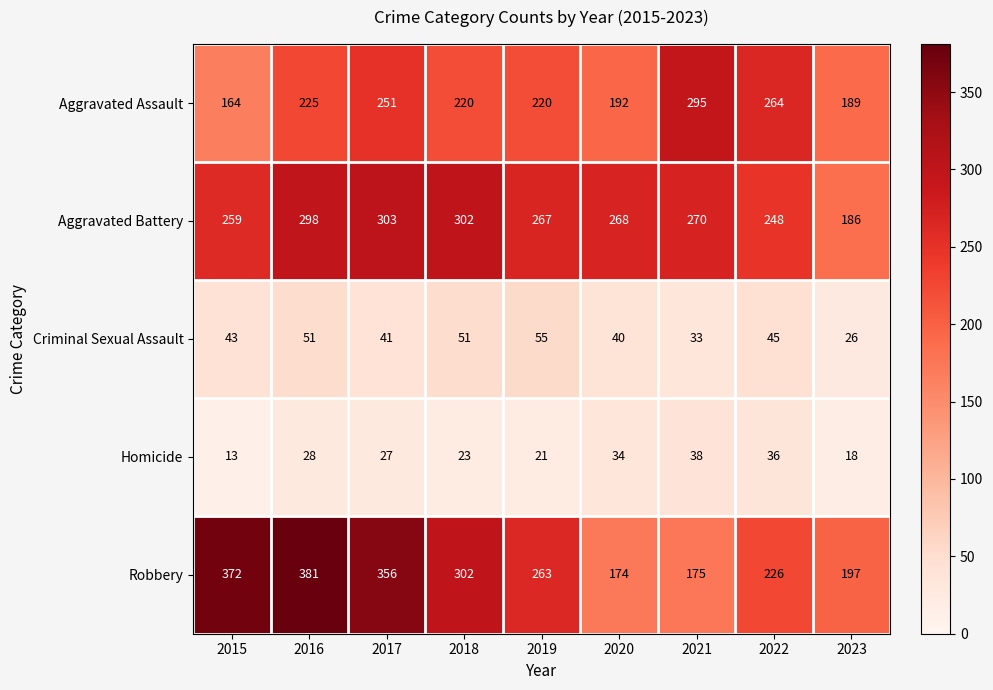

At which category is the sum across all series the highest?

2016